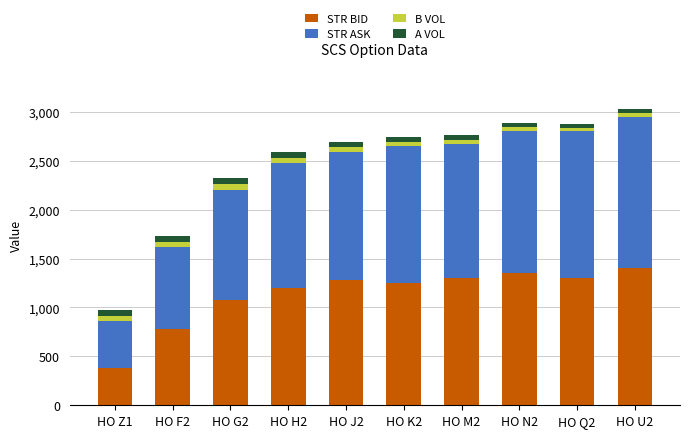

Read the STR BID value at HO H2.

1200.0